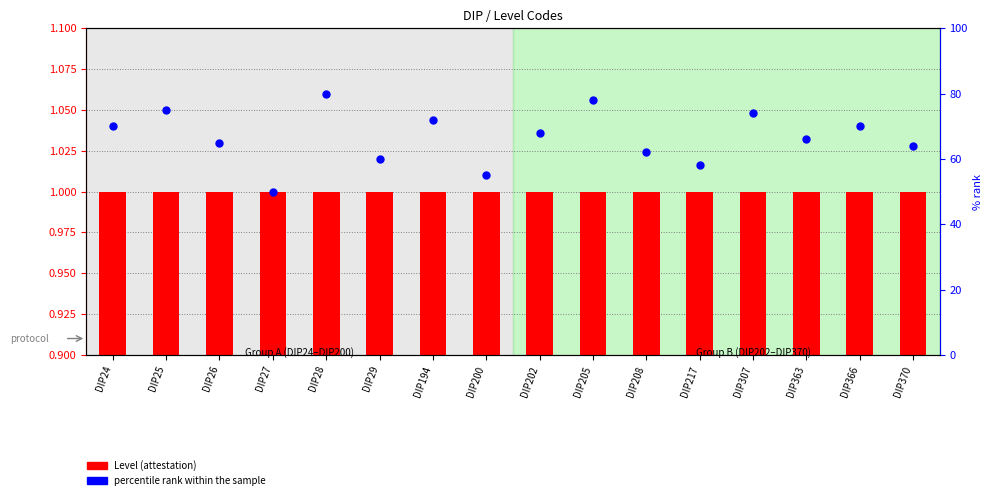

Which series reaches the minimum Y coordinate?

Level (attestation)